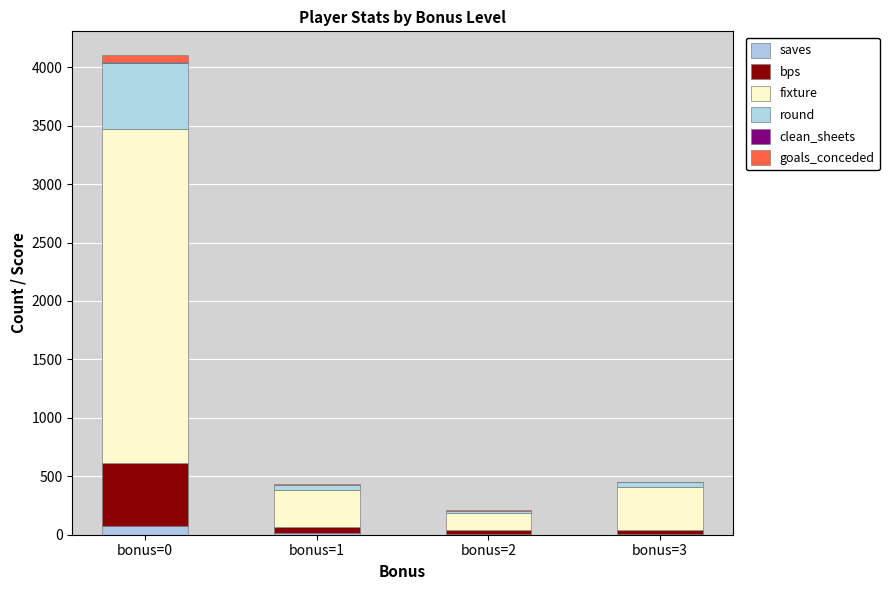

Which has a higher value, bonus=2 or bonus=3?

bonus=3